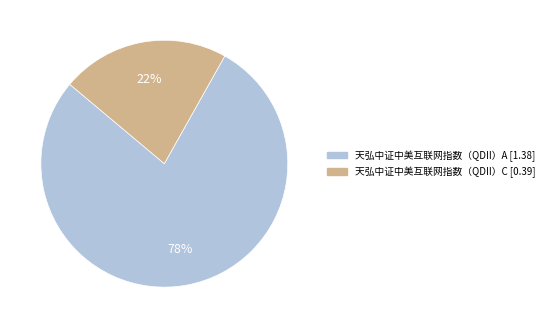

What is the largest slice in the pie chart?

天弘中证中美互联网指数（QDII）A